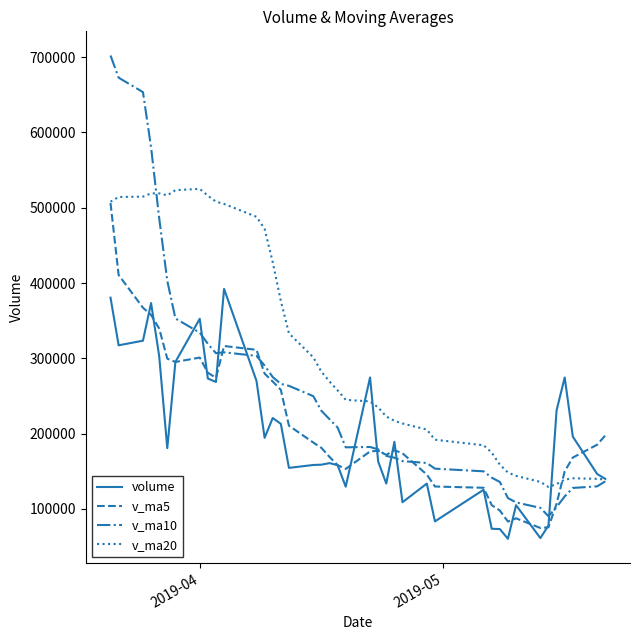

What is the minimum value shown in the chart?

60210.9